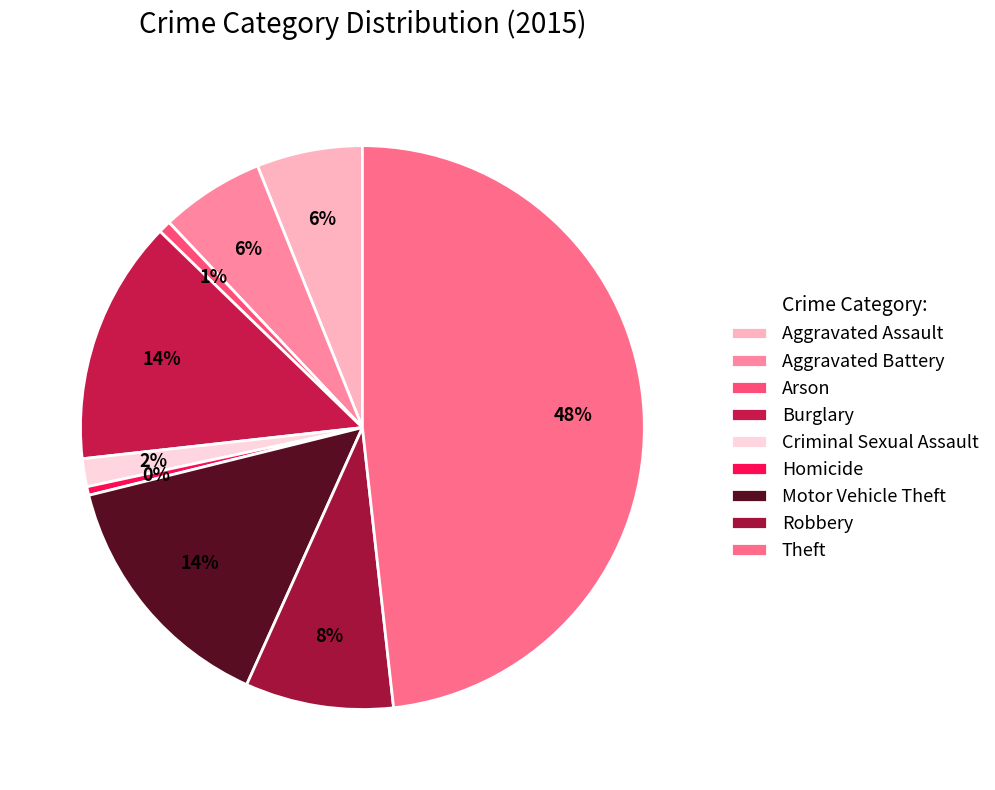

What percentage is the Aggravated Battery slice, to the nearest percent?

6%